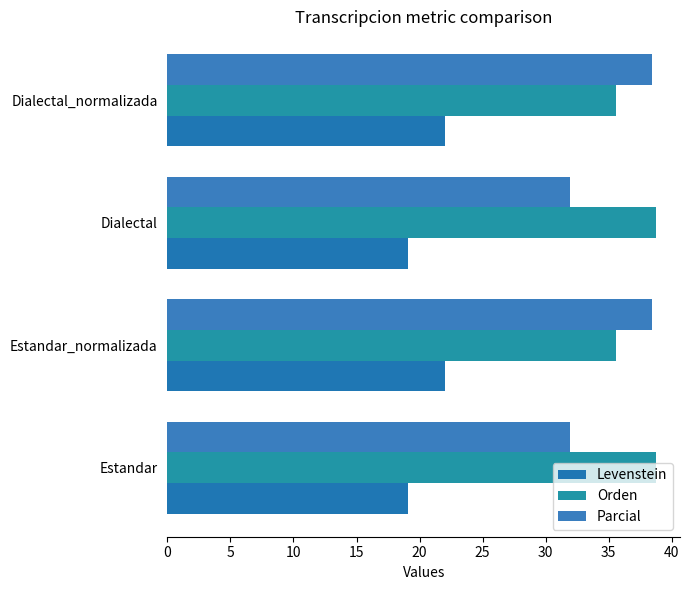

How many data points does each series have?

4